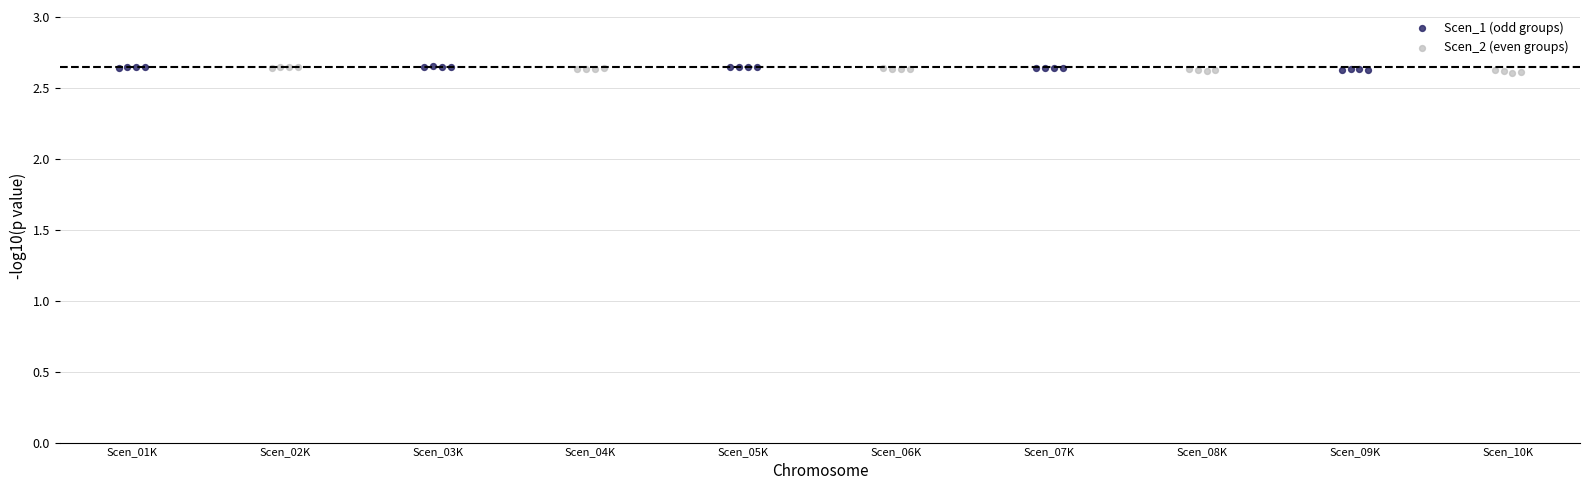

Which series has the largest Y range (max minus min)?

Scen_2 (even groups)